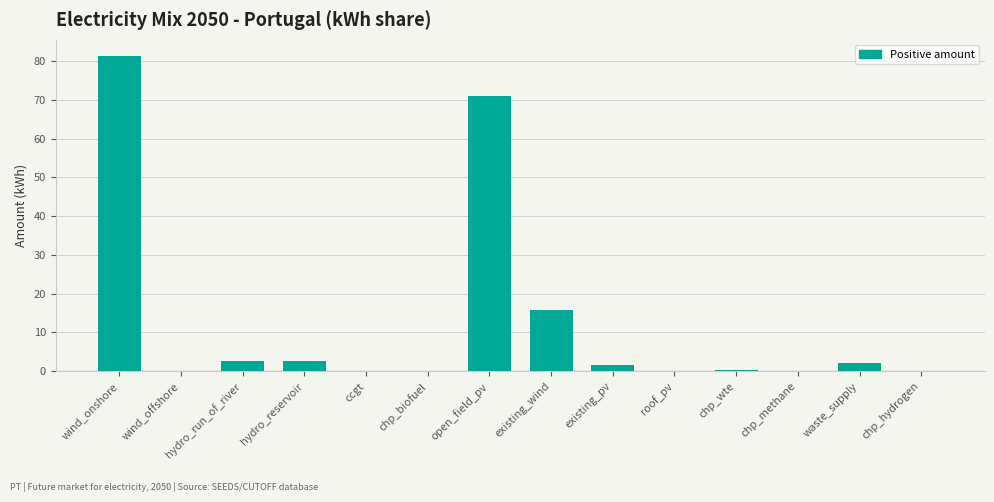

What is the greatest value displayed?

81.4